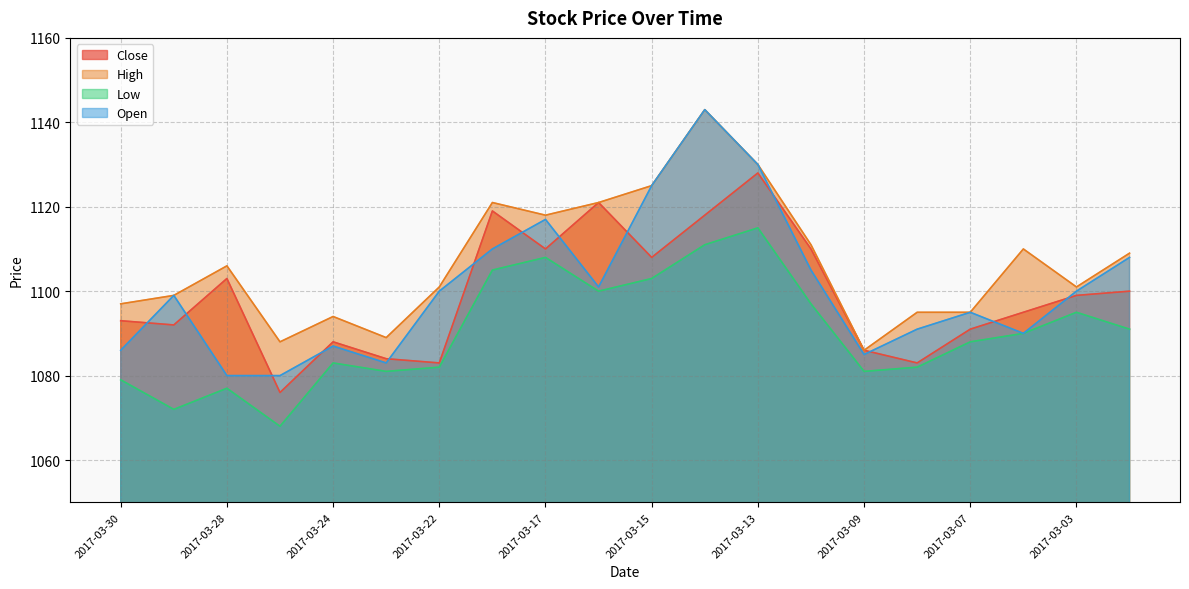

Between 2017-03-03 and 2017-03-23, which is larger?

2017-03-03